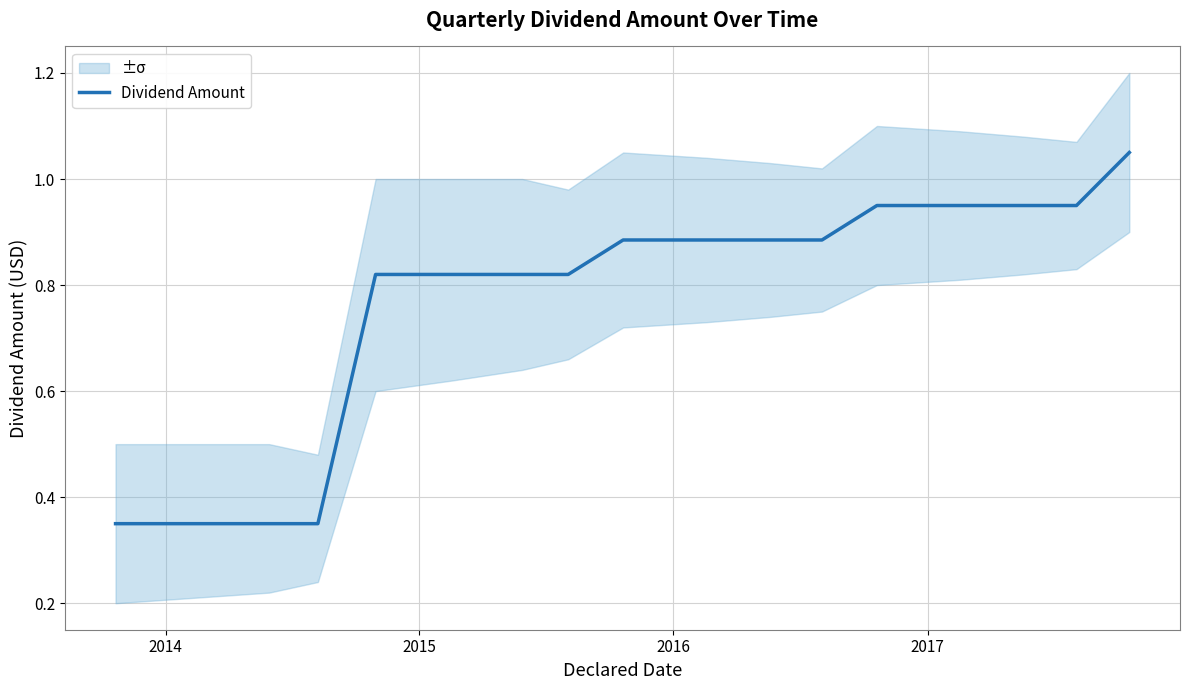

How many lines are shown in the chart?

1